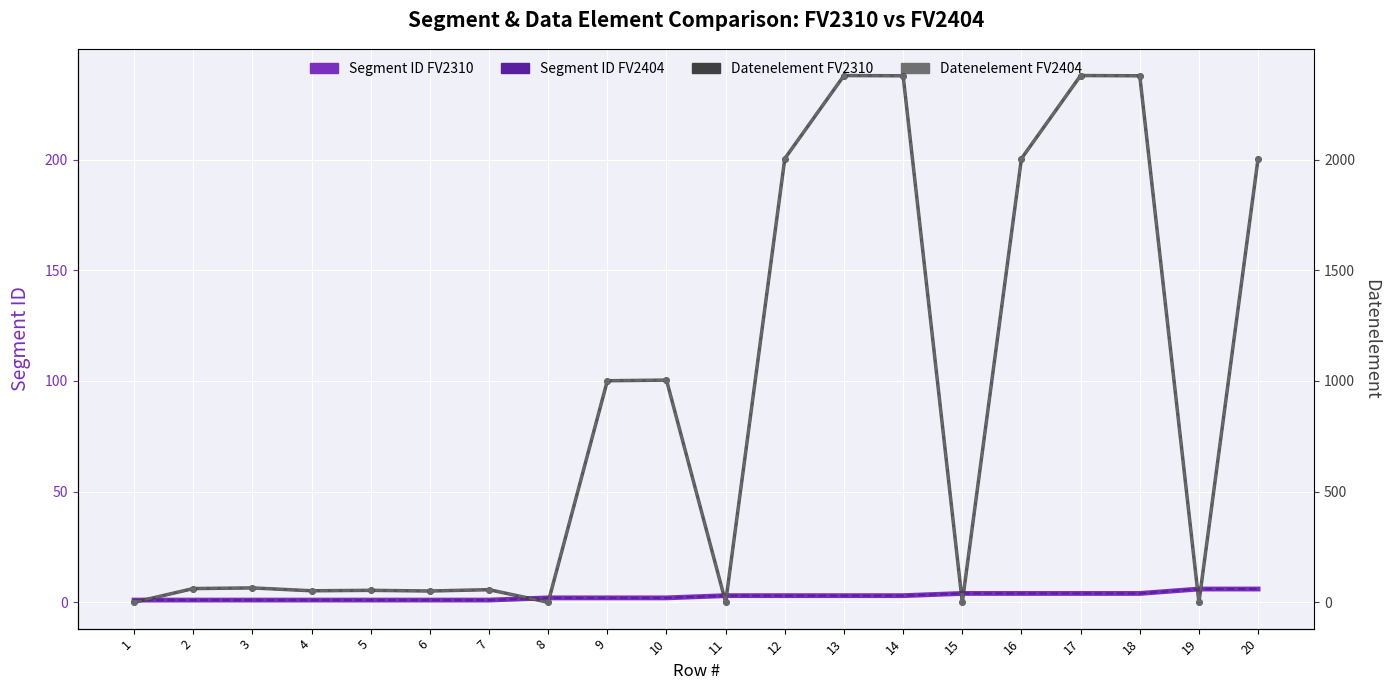

True or false: Segment ID FV2404 has a value of 2 at 20.

False